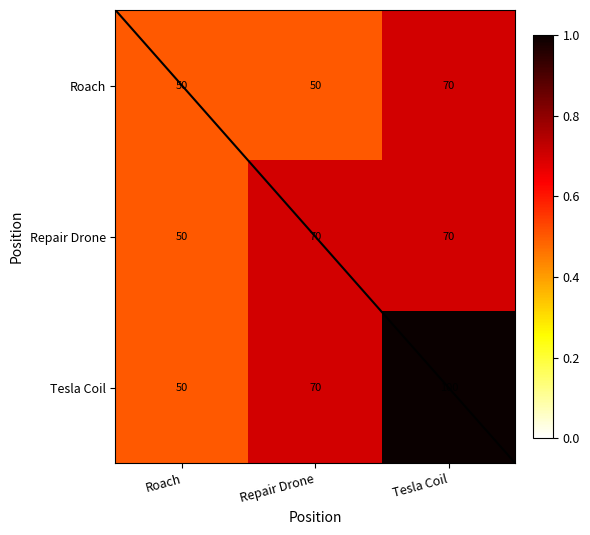

Is it true that Tesla Coil equals 100 at Tesla Coil?

True